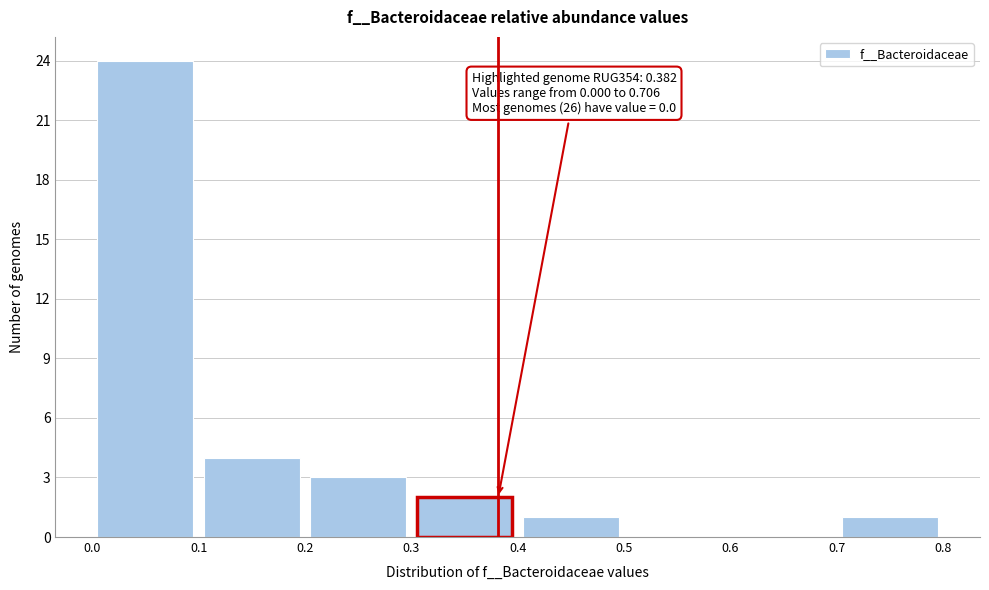

Which range on the x-axis has the tallest bar?

0.0 to 0.1